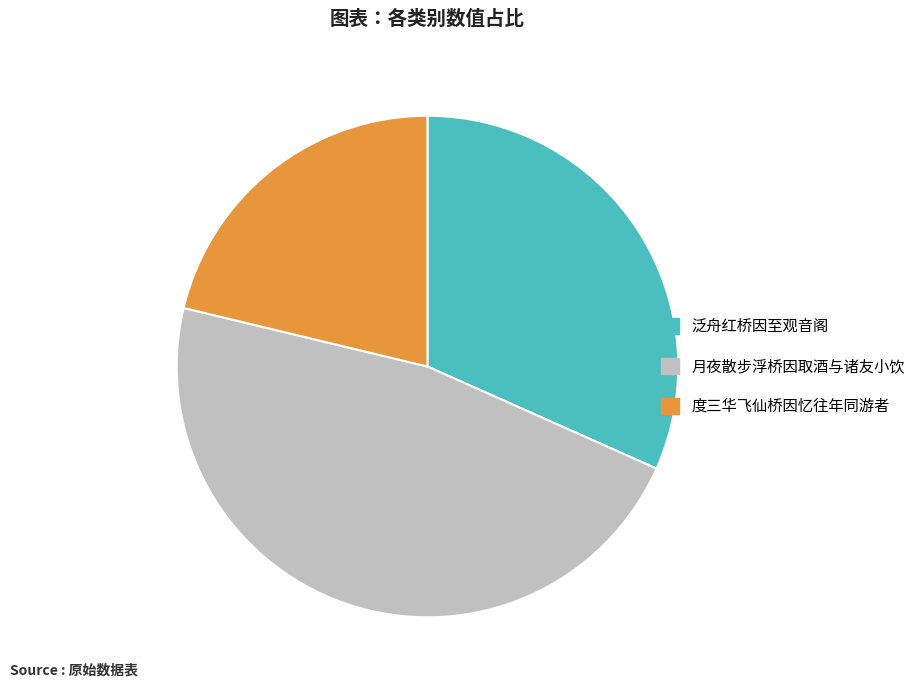

How many slices are in this pie chart?

3